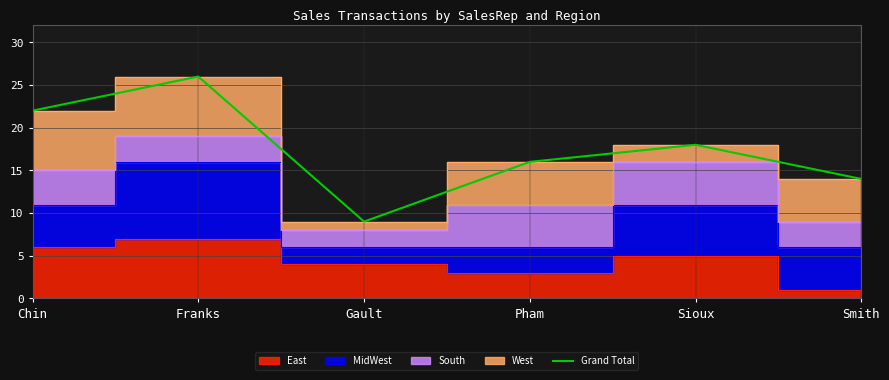

How many lines are shown in the chart?

1